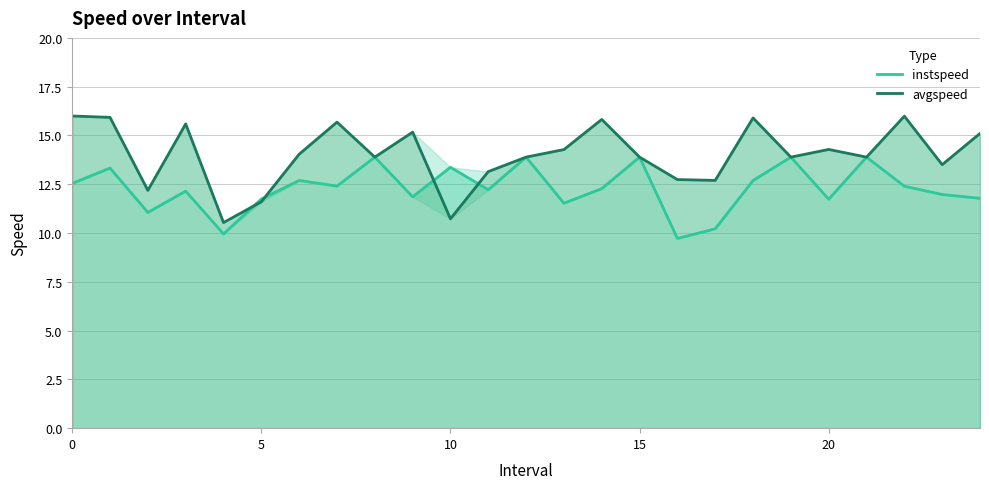

What is the minimum value for avgspeed?

10.5